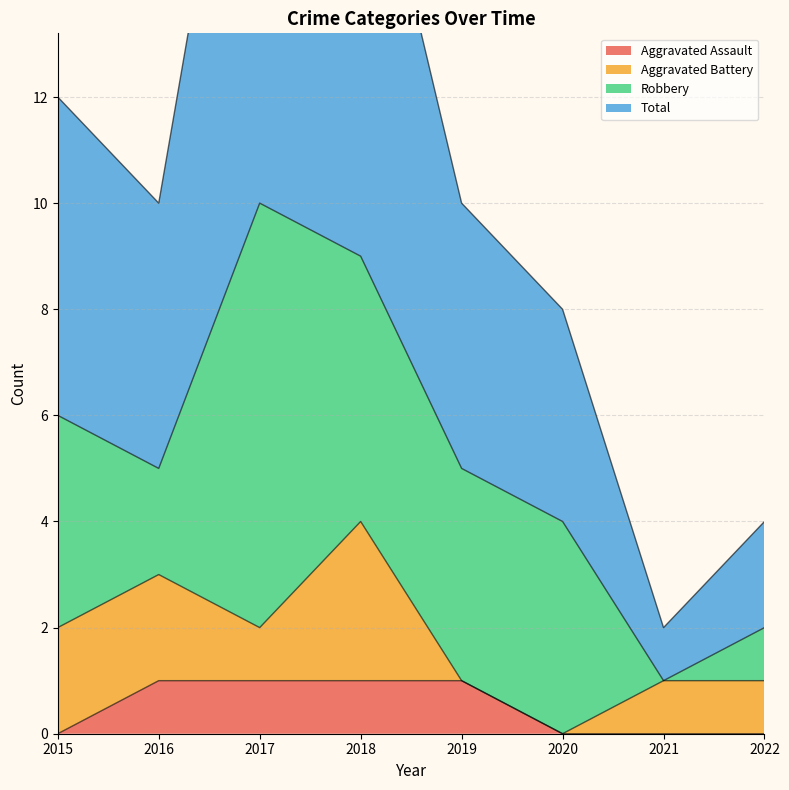

Which series has the widest spread of values?

Total